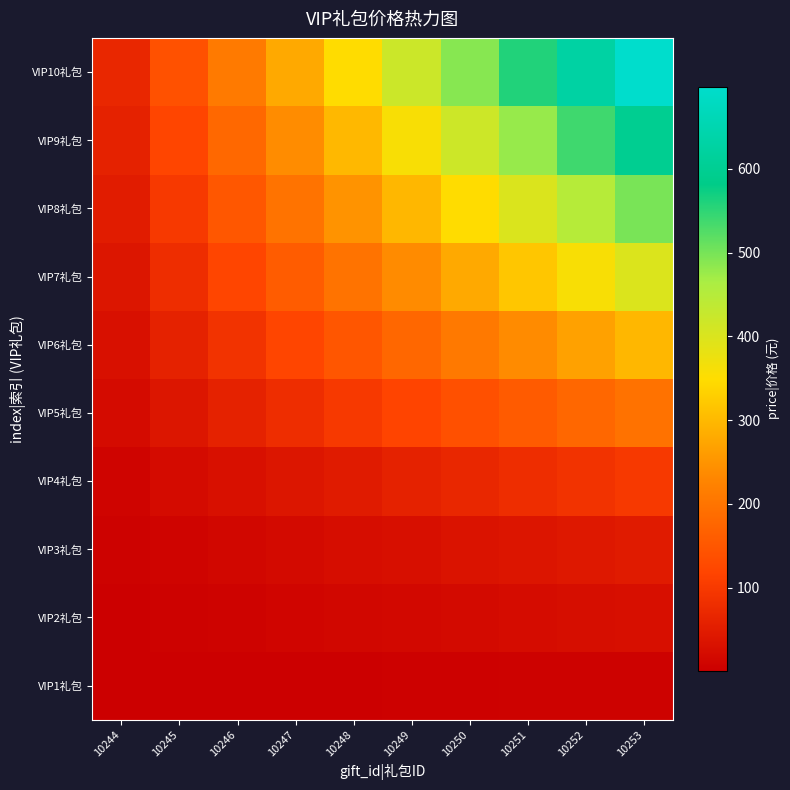

Which series has the widest spread of values?

VIP10礼包